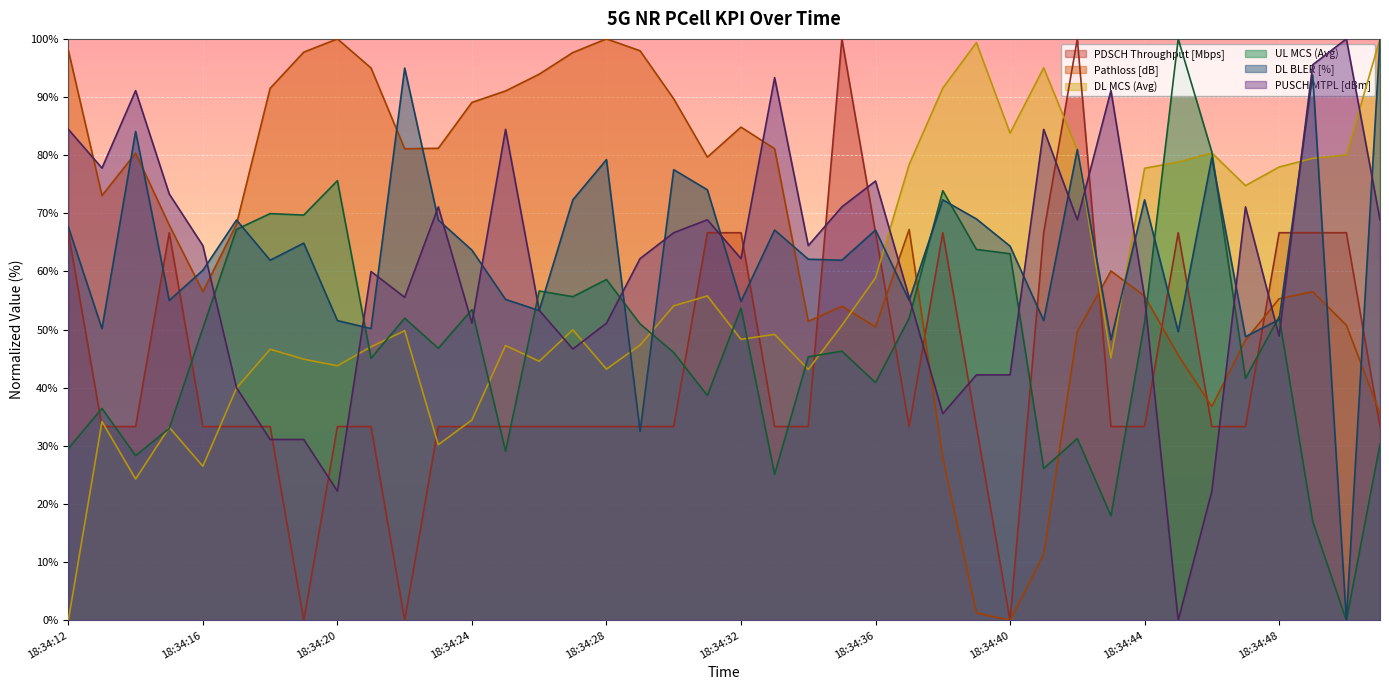

What is the value of the PUSCH MTPL [dBm] point at the 6th from the left?

40.0